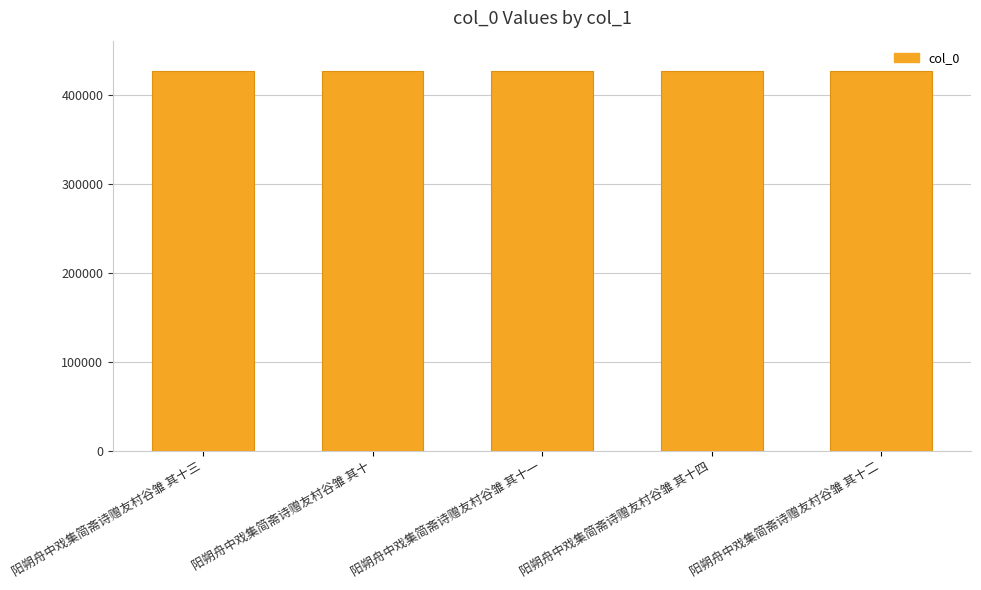

What is the label of the 1st bar from the right?

阳朔舟中戏集简斋诗赠友村谷雏 其十二